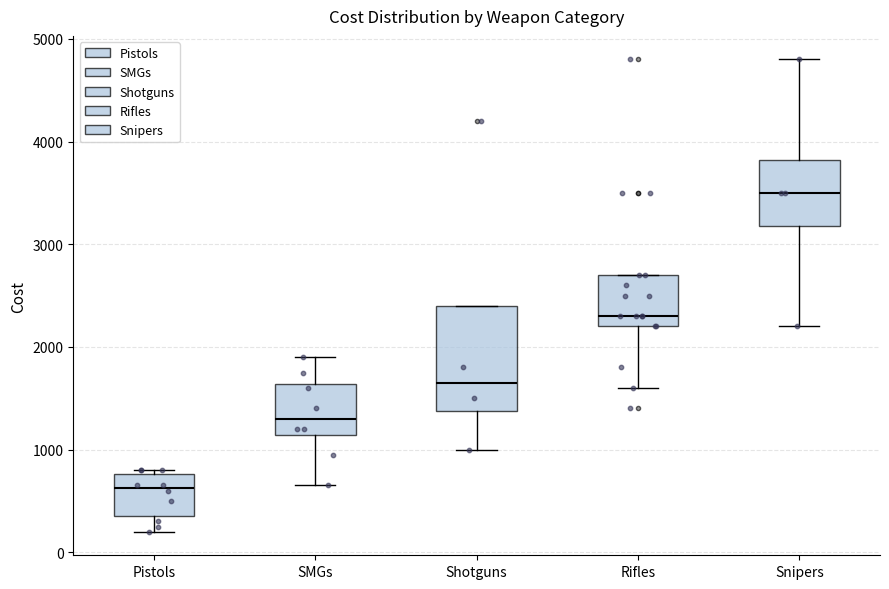

Reading left to right, transcribe this box plot: for each box, give where its median line is, the range the box spans, and where its two whiskers end, as read against the y-axis. The values are not printed on the chart, so give them approximately, as read against the axis.

Pistols: median 600, box 400 to 800, whiskers 200 to 800 (just above the box's upper edge)
SMGs: median 1300, box 1100 to 1600, whiskers 700 to 1900
Shotguns: median 1700, box 1400 to 2400, whiskers 1000 to 2400
Rifles: median 2300, box 2200 to 2700, whiskers 1600 to 2700
Snipers: median 3500, box 3200 to 3800, whiskers 2200 to 4800